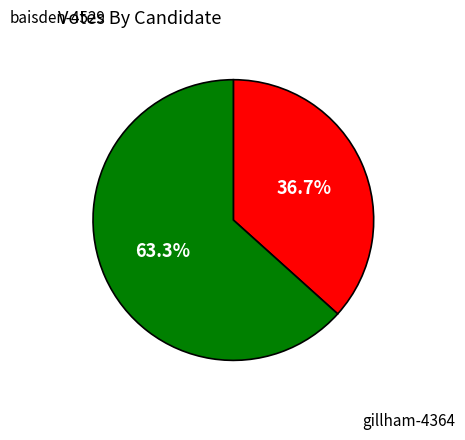

Is it true that baisden-4529 is 37% of the pie?

True